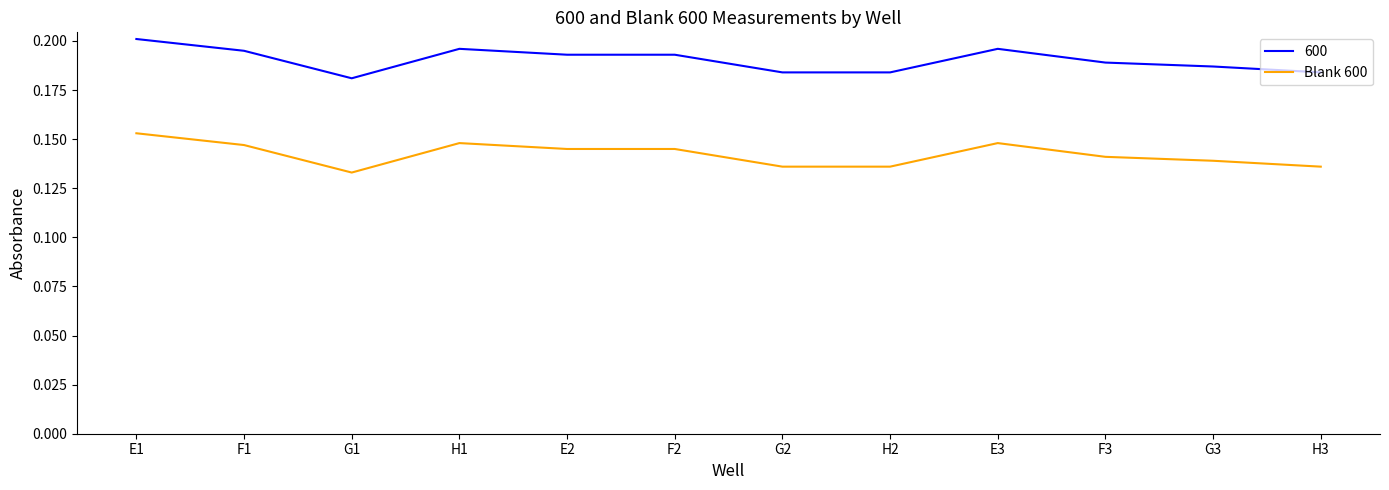

Is it true that 600 equals 0.0 at F1?

False